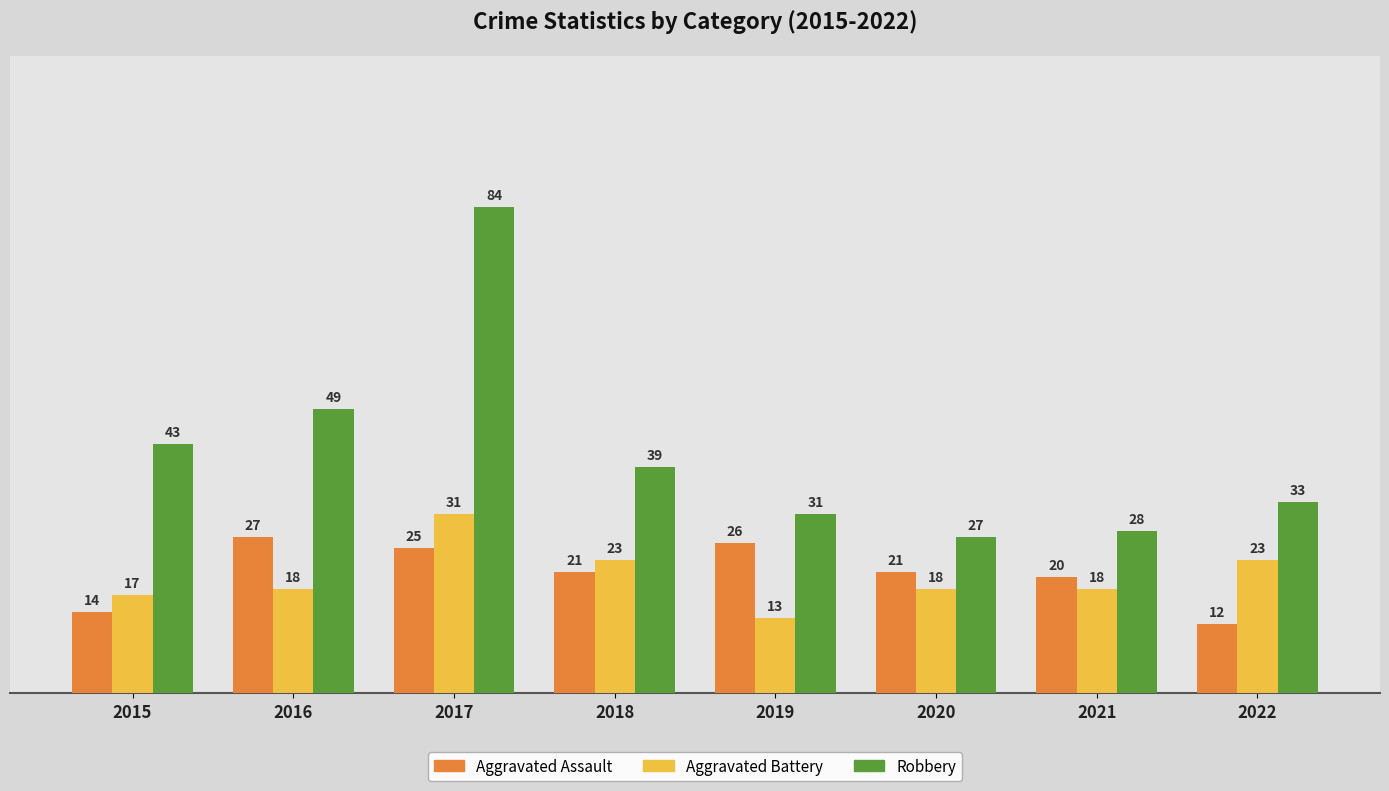

Is it true that Aggravated Assault equals 37 at 2020?

False